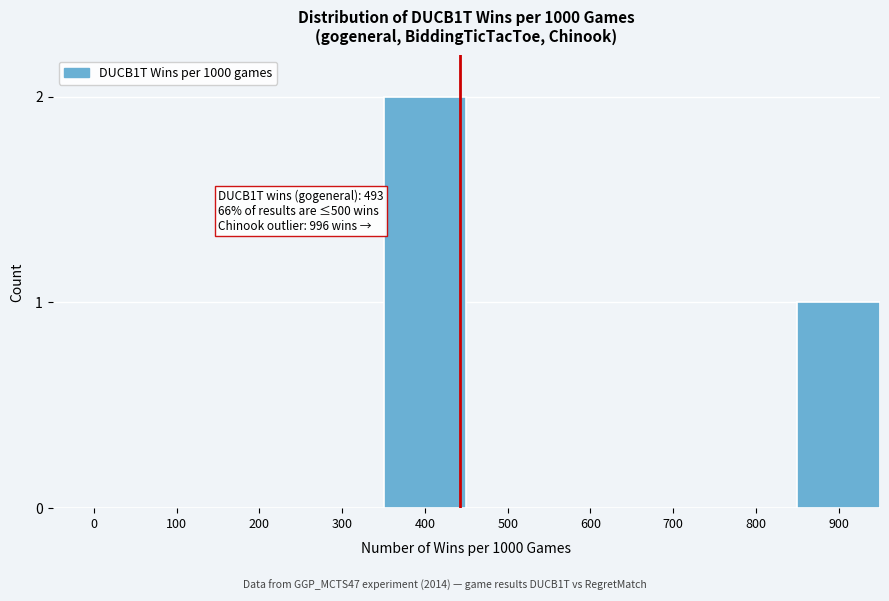

Reading right to left, extract all data points from this chart.

900=1	800=0	700=0	600=0	500=0	400=2	300=0	200=0	100=0	0=0